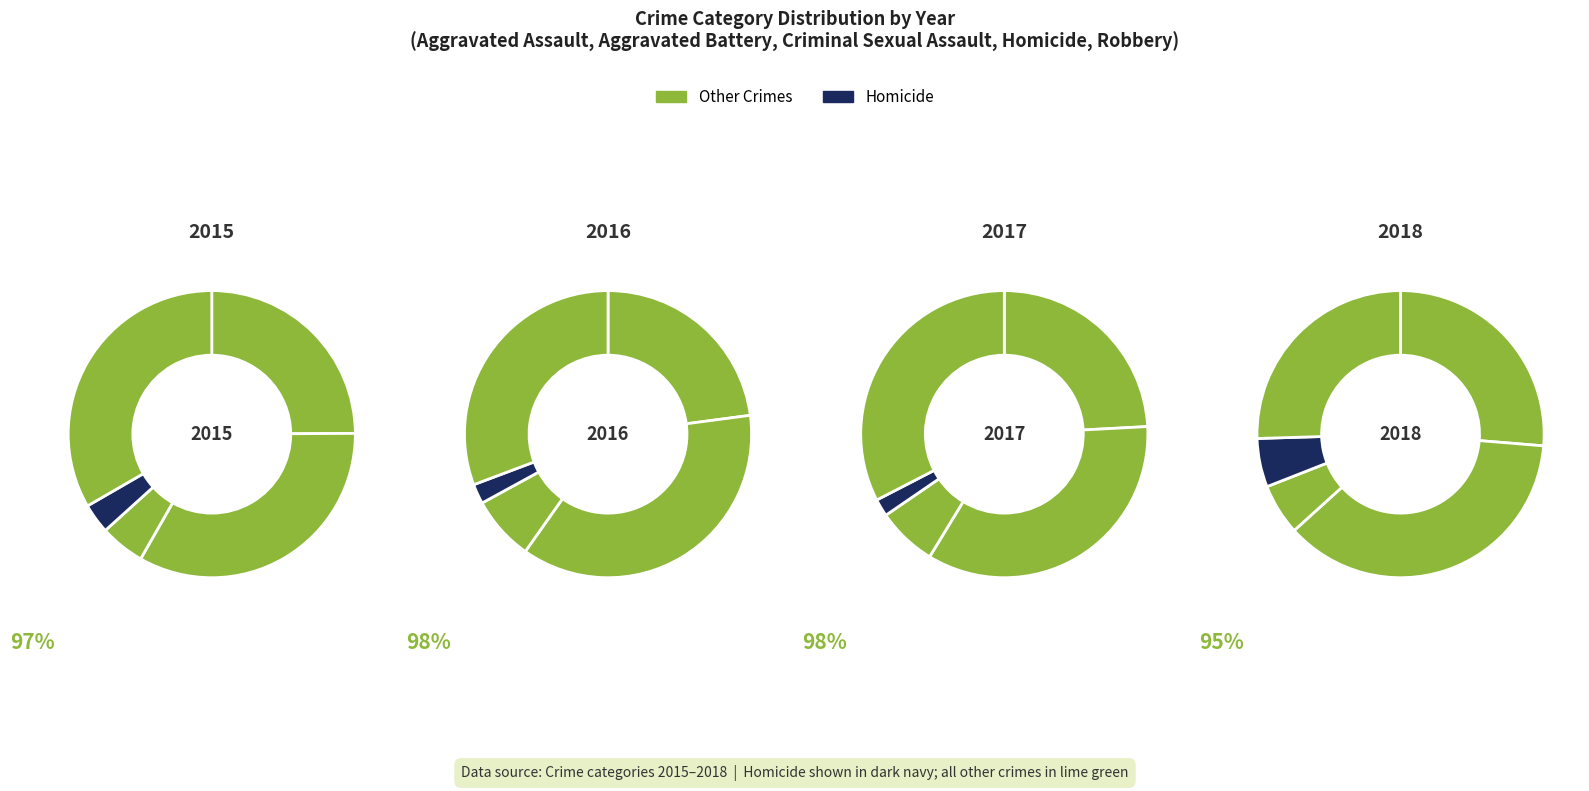

How much of the chart is everything except Aggravated Assault?

75.1%